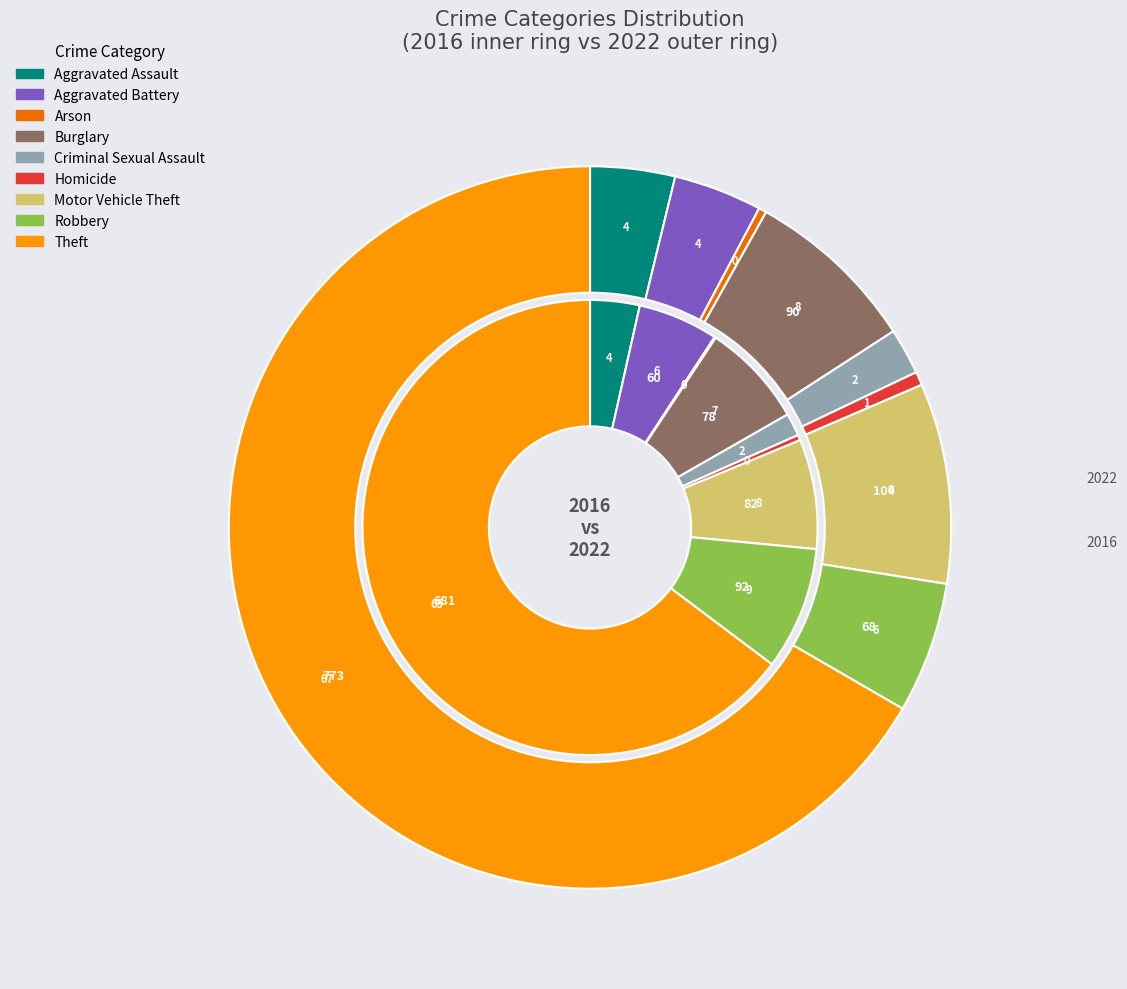

What percentage is the 4 slice, to the nearest percent?

2%